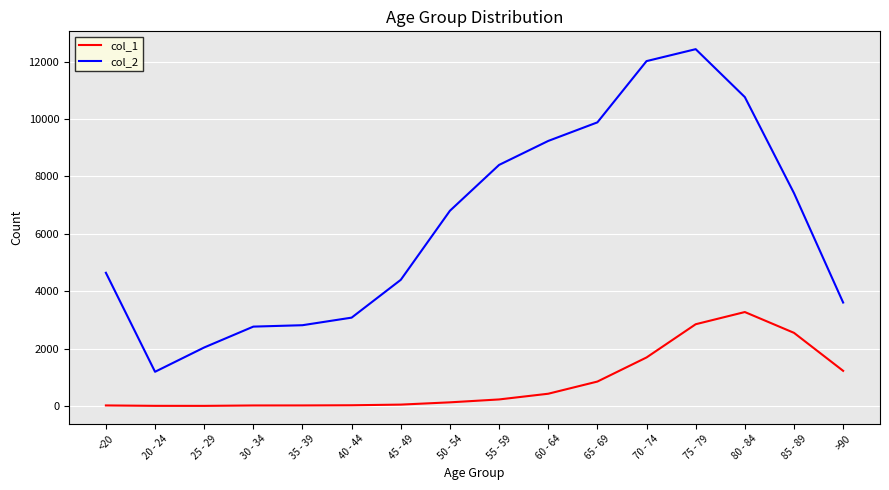

Which series has the largest total across all categories?

col_2